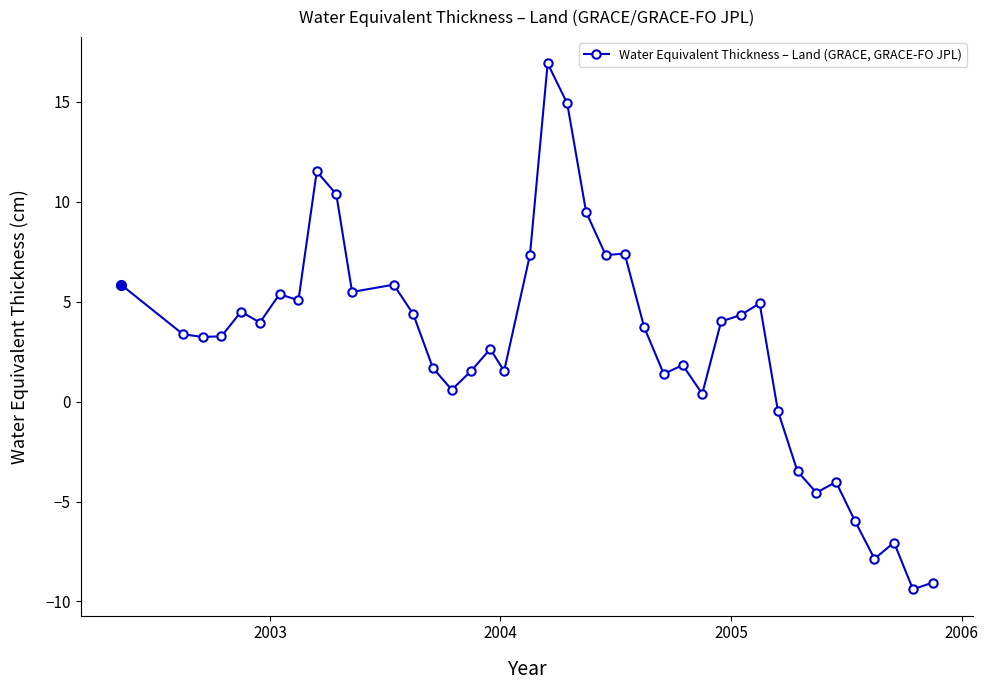

What is the smallest value displayed?

-9.4